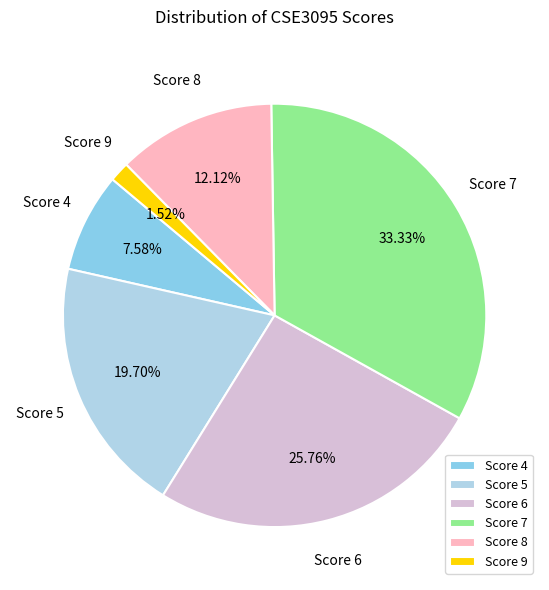

Is there any slice that represents more than half of the pie?

No